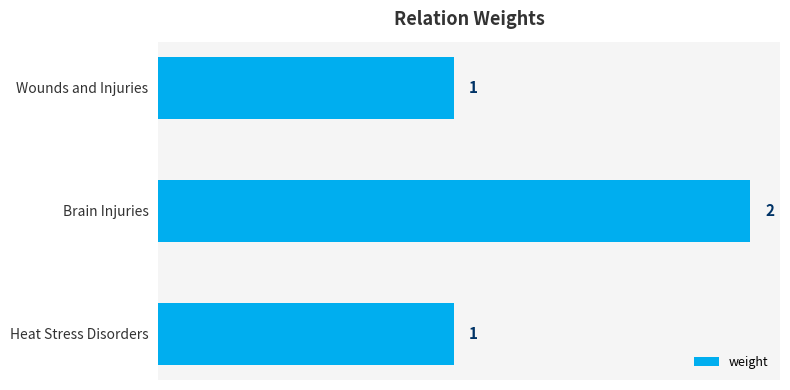

The chart shows a value of 2 at Brain Injuries. True or false?

True